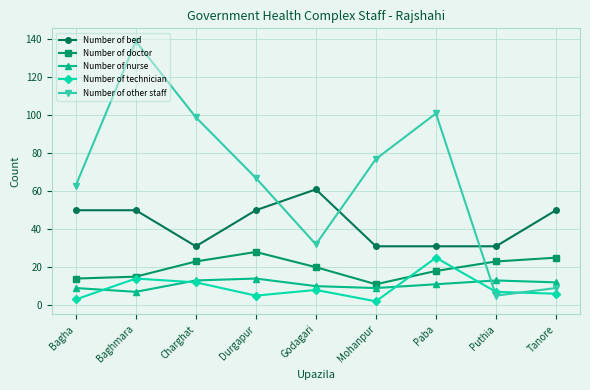

List the series in order of their peak value, lowest first.

Number of nurse, Number of technician, Number of doctor, Number of bed, Number of other staff